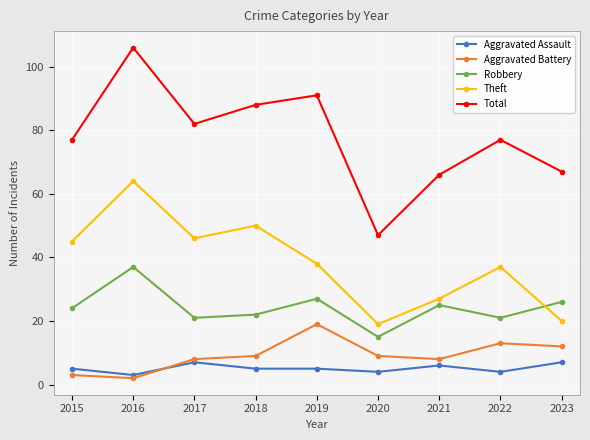

True or false: Robbery has more than 0 interior local peaks.

True